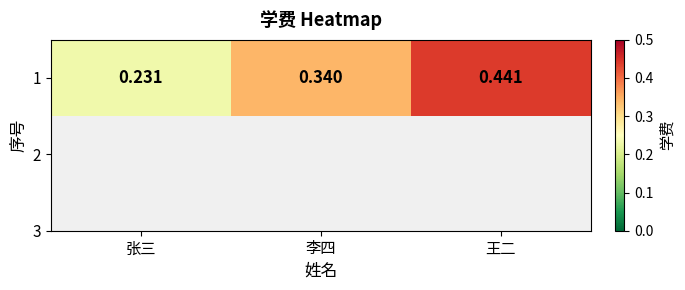

What is the change in value from 李四 to 王二?

+0.1